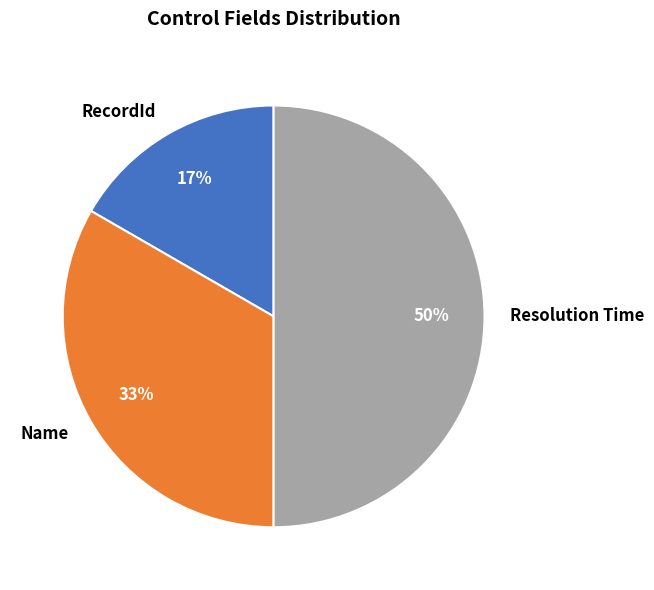

To the nearest percent, what portion does Name represent?

33%